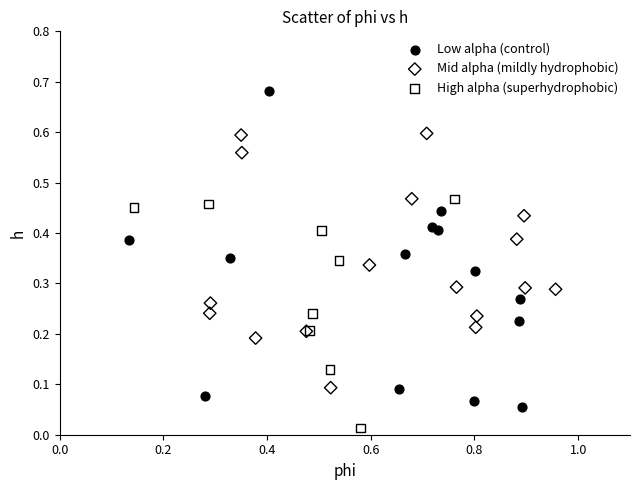

Which series reaches the maximum Y coordinate?

Low alpha (control)